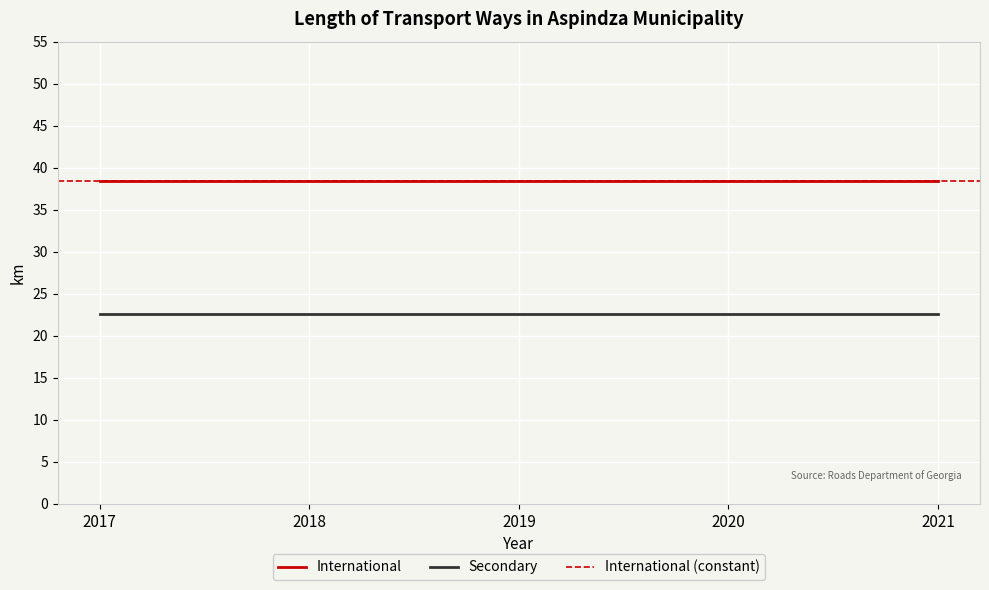

Rank the series by their maximum value, from highest to lowest.

International, Secondary